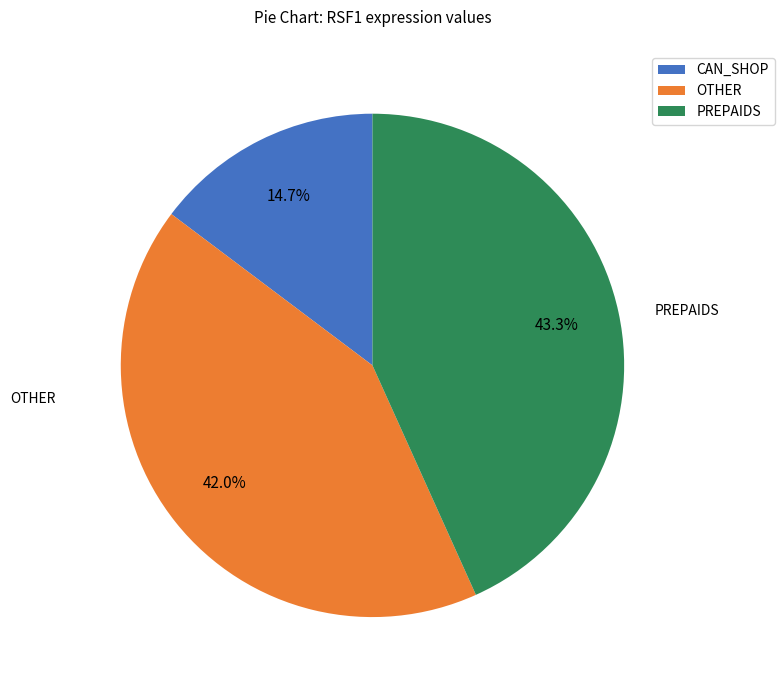

Between CAN_SHOP and OTHER, which is larger?

OTHER